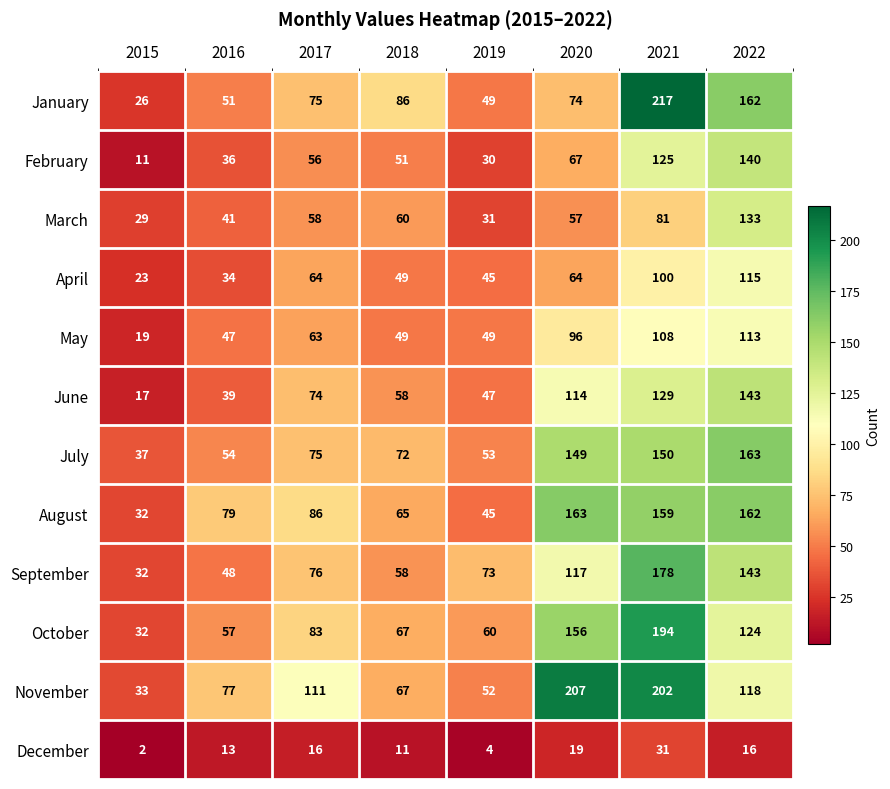

What is the difference between the second highest and minimum values in the June series?

112